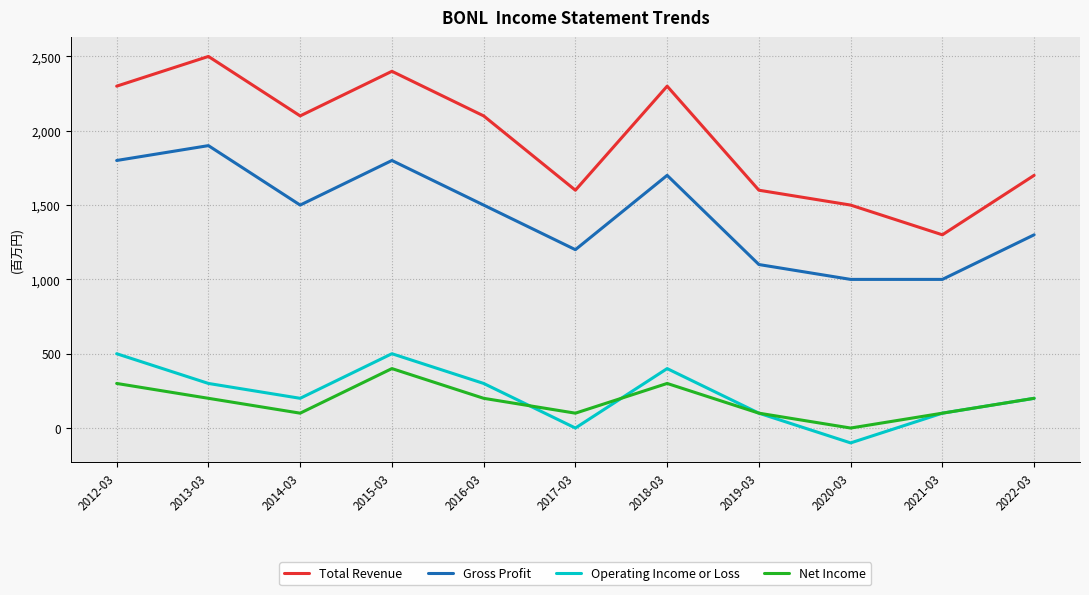

Is the value of Total Revenue at 2018-03 greater than the value of Operating Income or Loss at 2022-03?

Yes